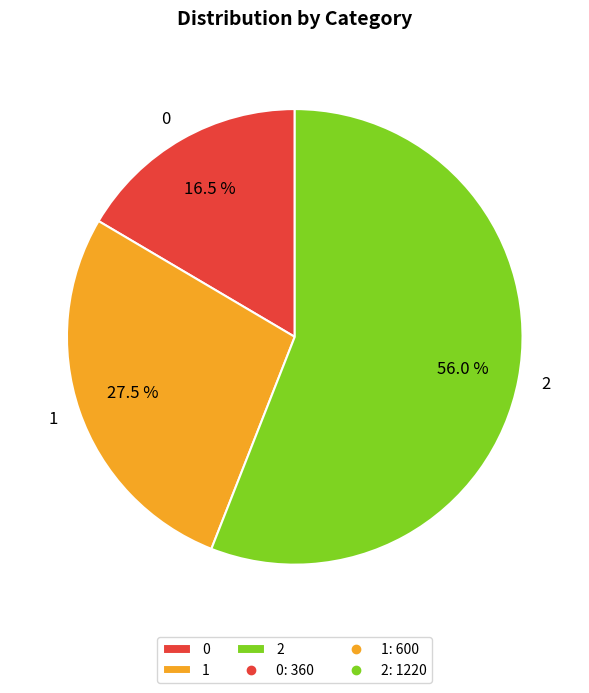

What is the total percentage of 1 and 2?

83.5%